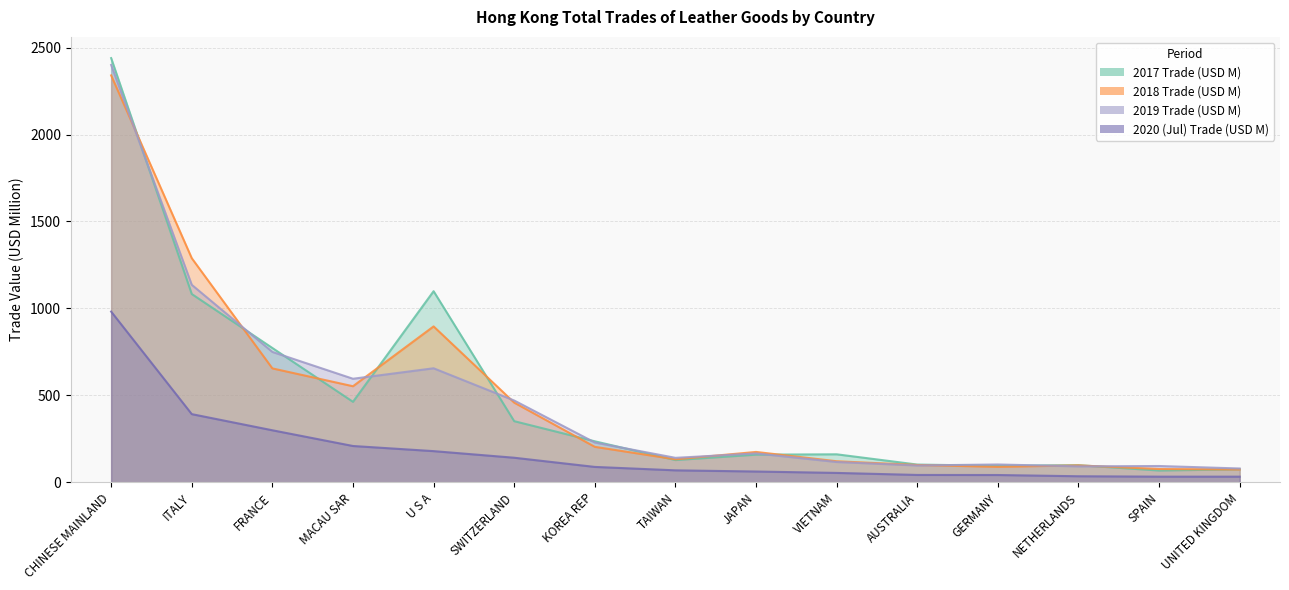

Between which two adjacent categories do 2017 % Share and 2018 Trade (USD M) first intersect?

CHINESE MAINLAND and ITALY